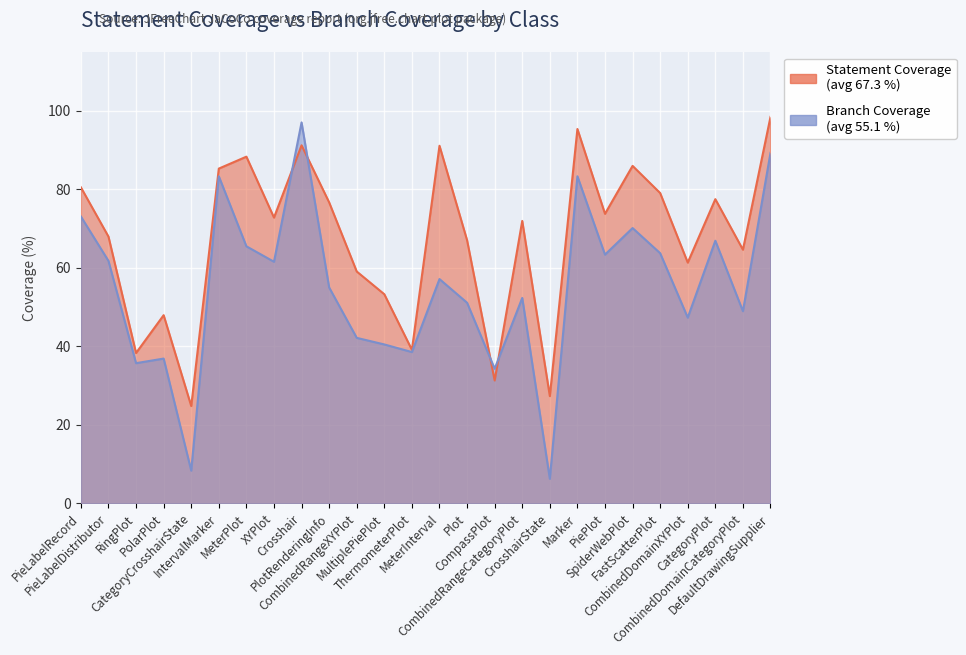

True or false: Branch Coverage has more than 0 points higher than both neighbors.

True